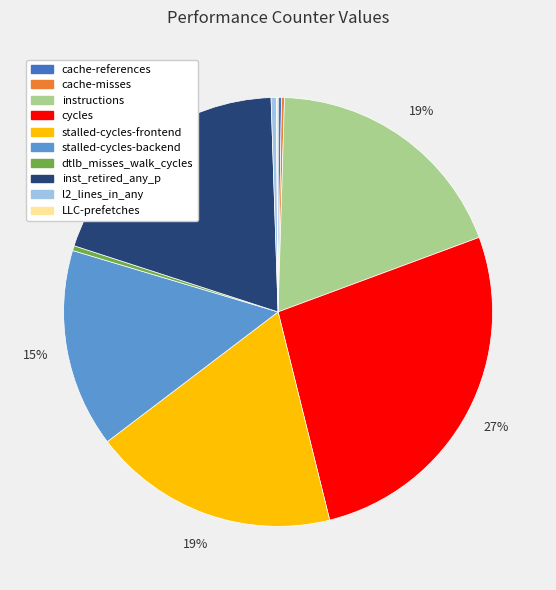

What is the ratio of the value at inst_retired_any_p to the value at l2_lines_in_any?

49.8